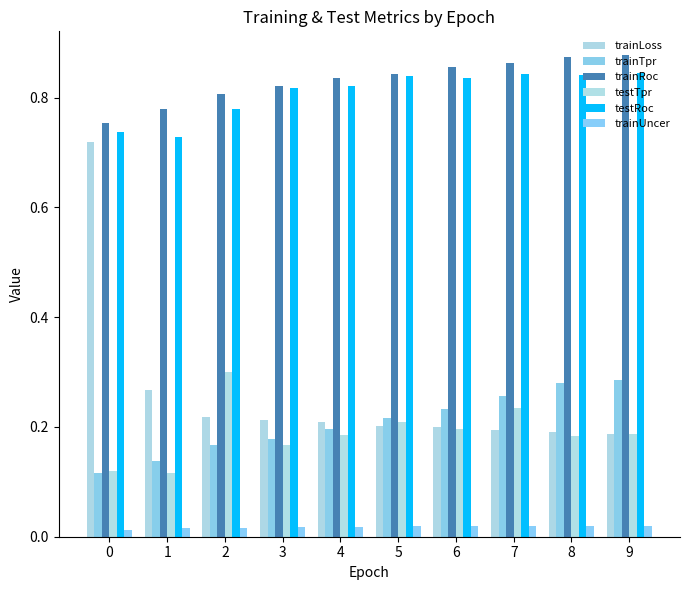

What are all the series names shown in the legend?

trainLoss, trainTpr, trainRoc, testTpr, testRoc, trainUncer